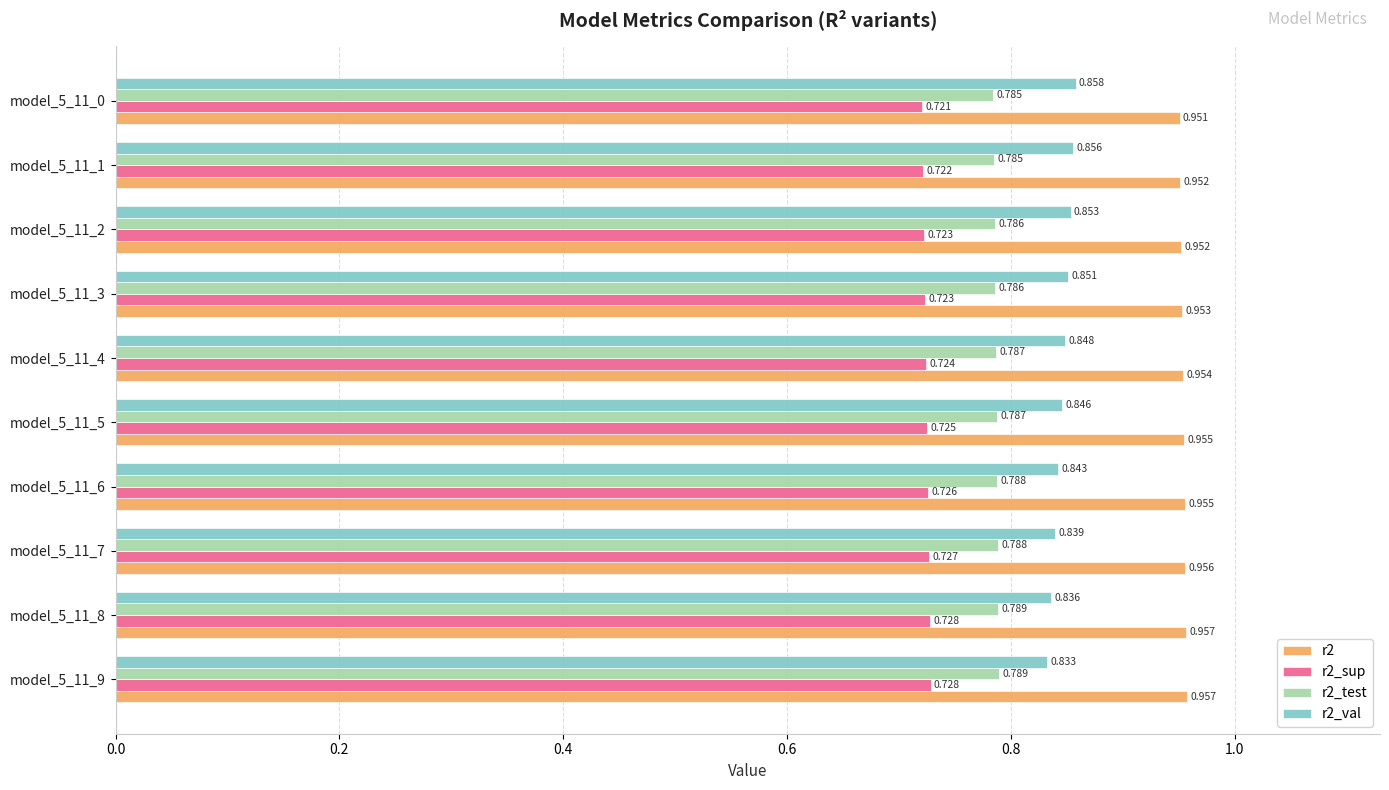

Is the value of r2_val at model_5_11_6 greater than the value of r2 at model_5_11_4?

No